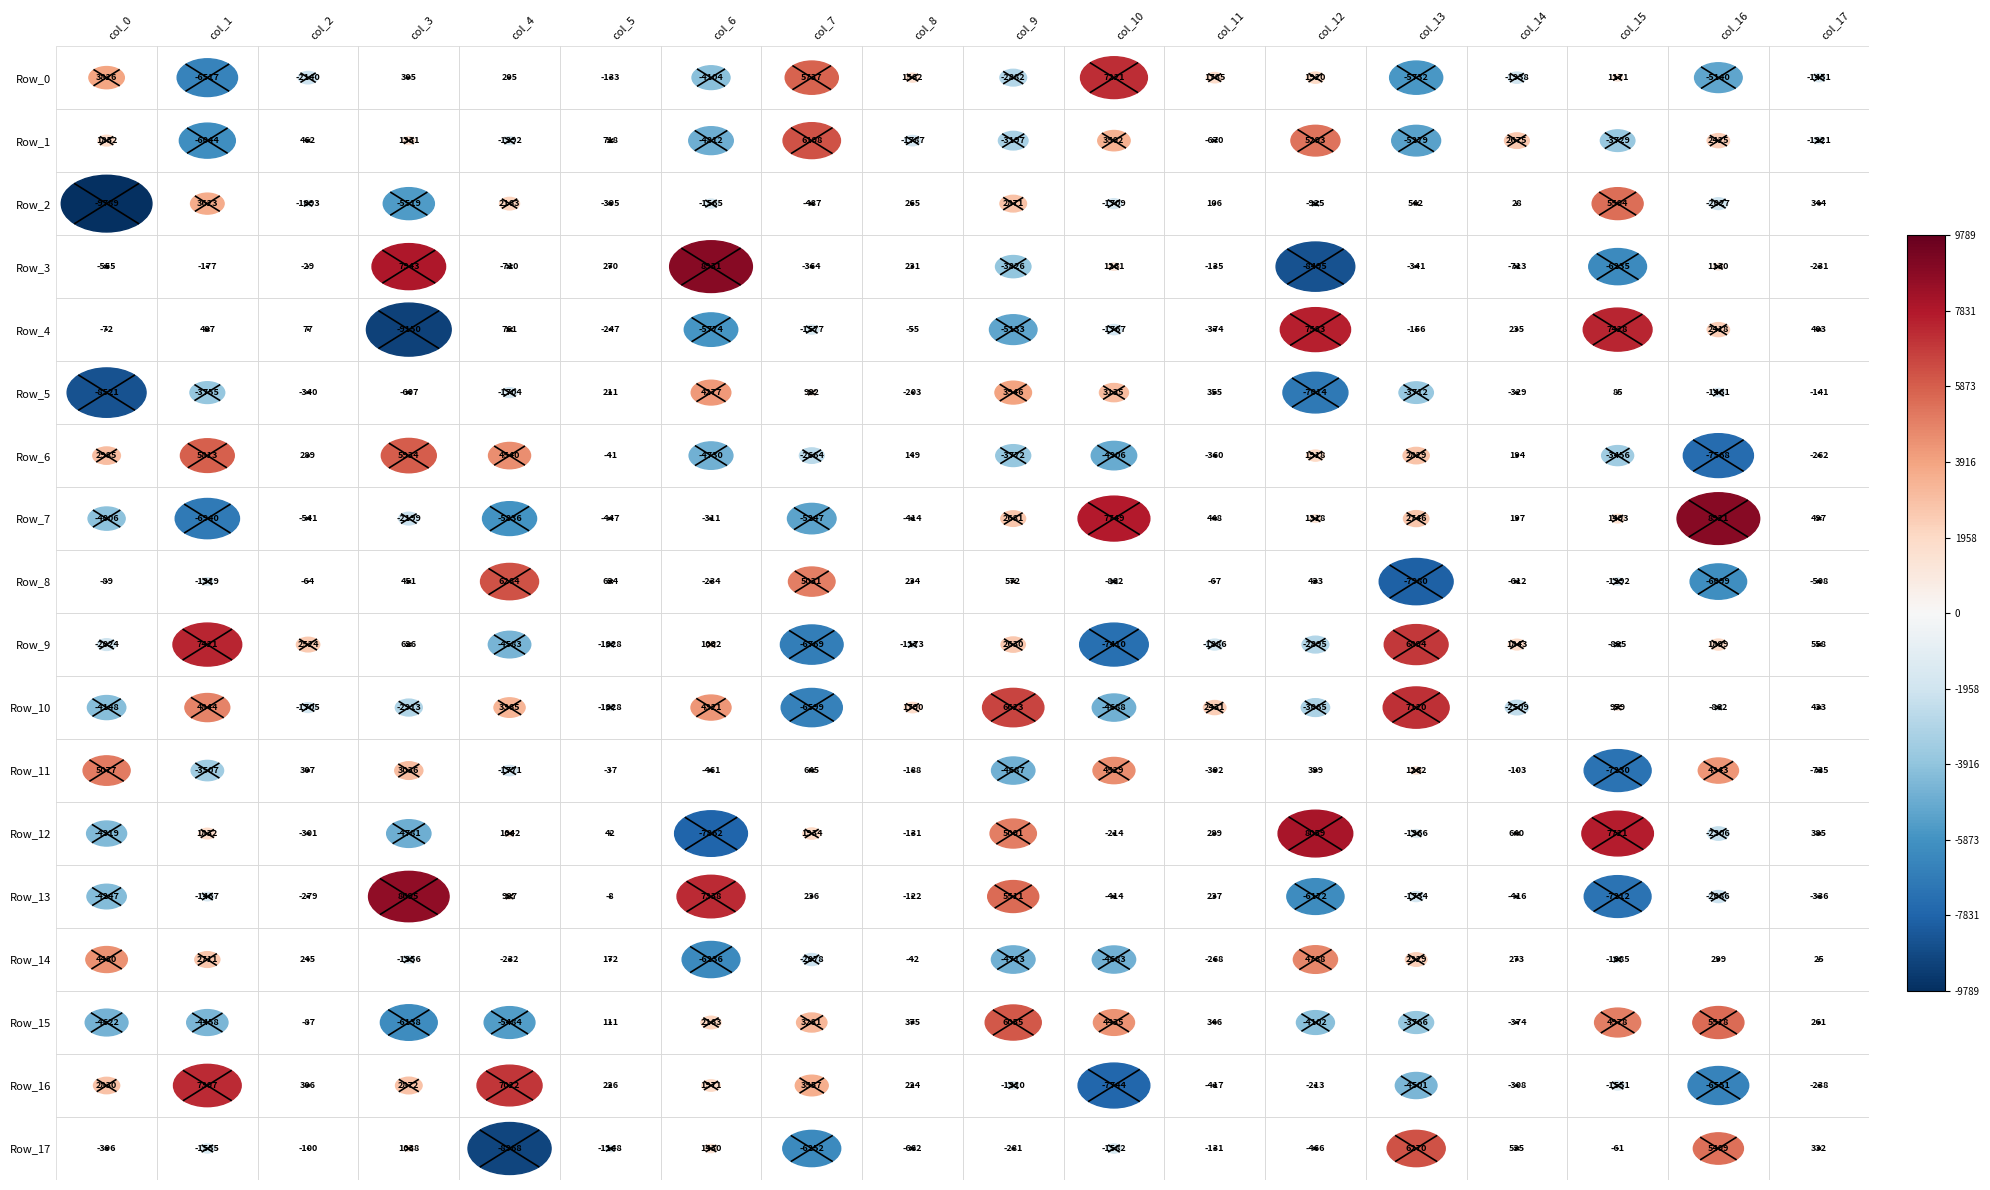

Is it true that Row_2 equals 213.3 at Row_13?

False